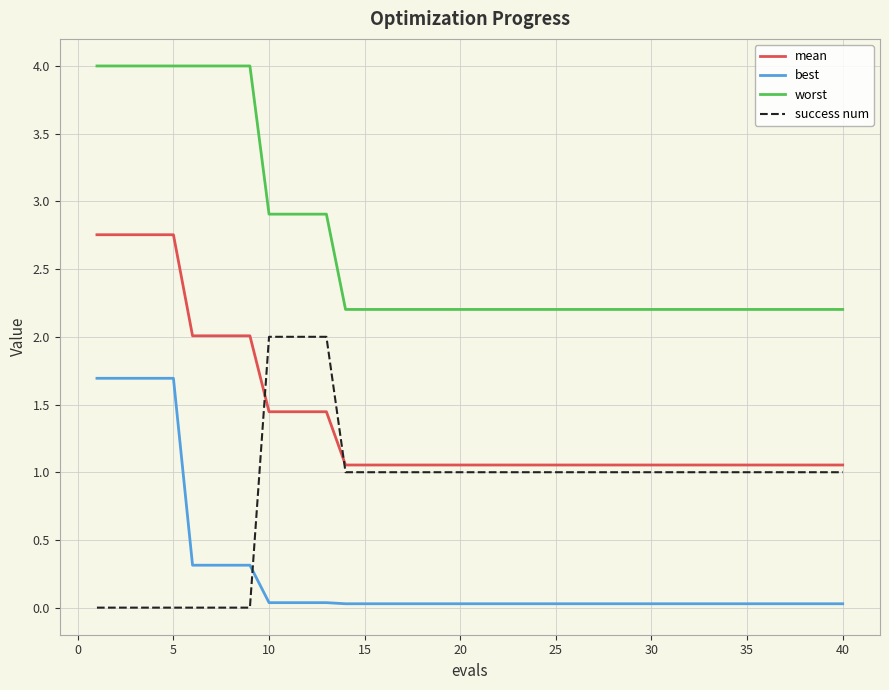

What is the lowest value of the worst series?

2.2